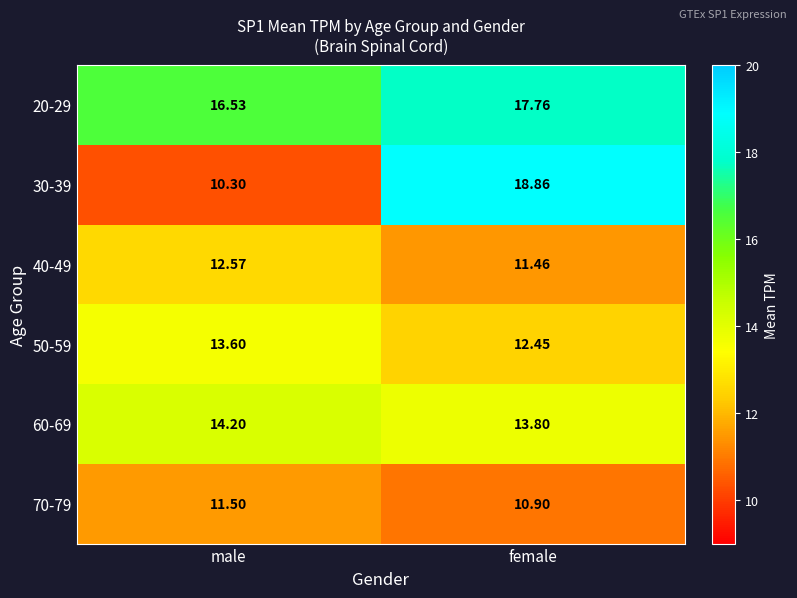

At which category is the sum across all series the highest?

female